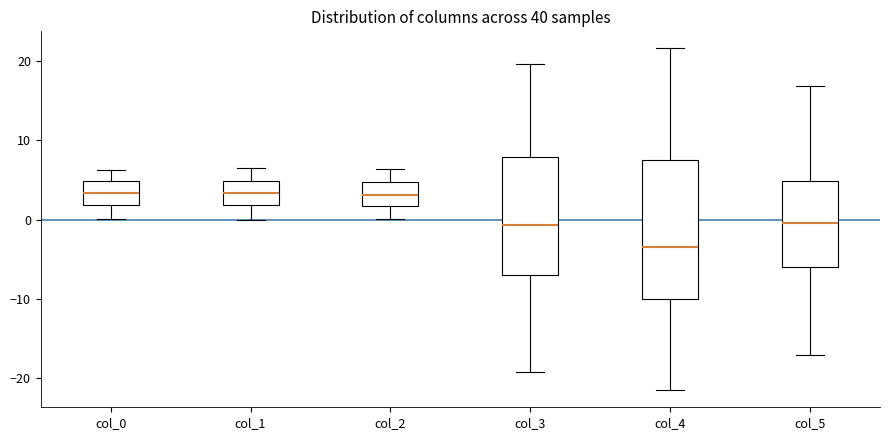

Comparing the boxes themselves (not the whiskers), which one is the tallest?

col_4